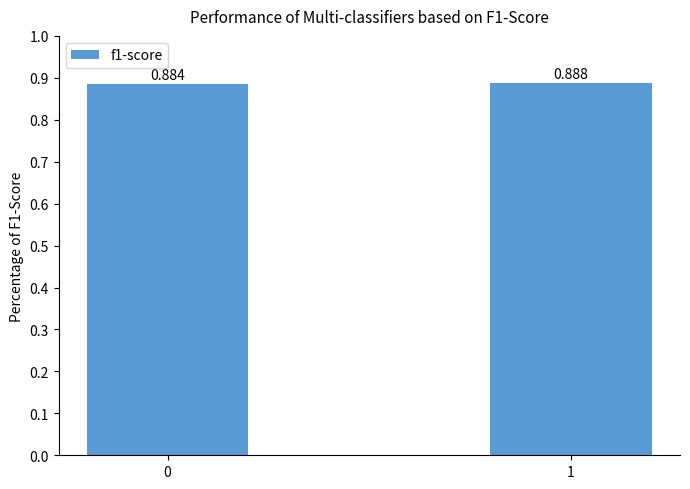

What is the minimum value shown in the chart?

0.9